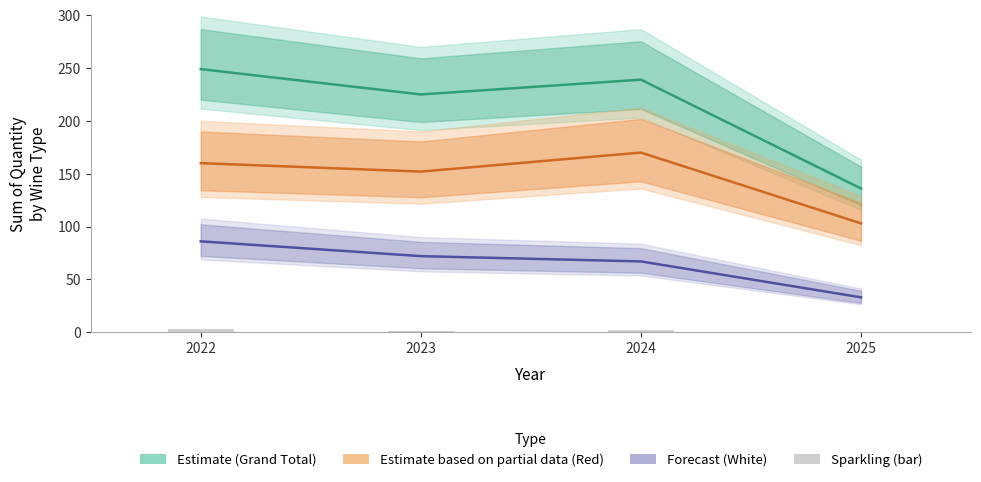

What is the value of the Estimate based on partial data (Red) bar at the 2nd from the left?

152